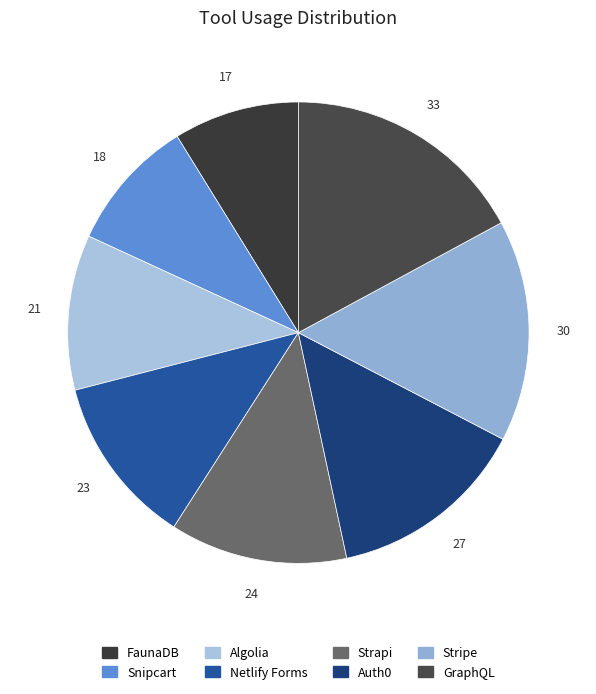

True or false: GraphQL accounts for 26% of the total.

False